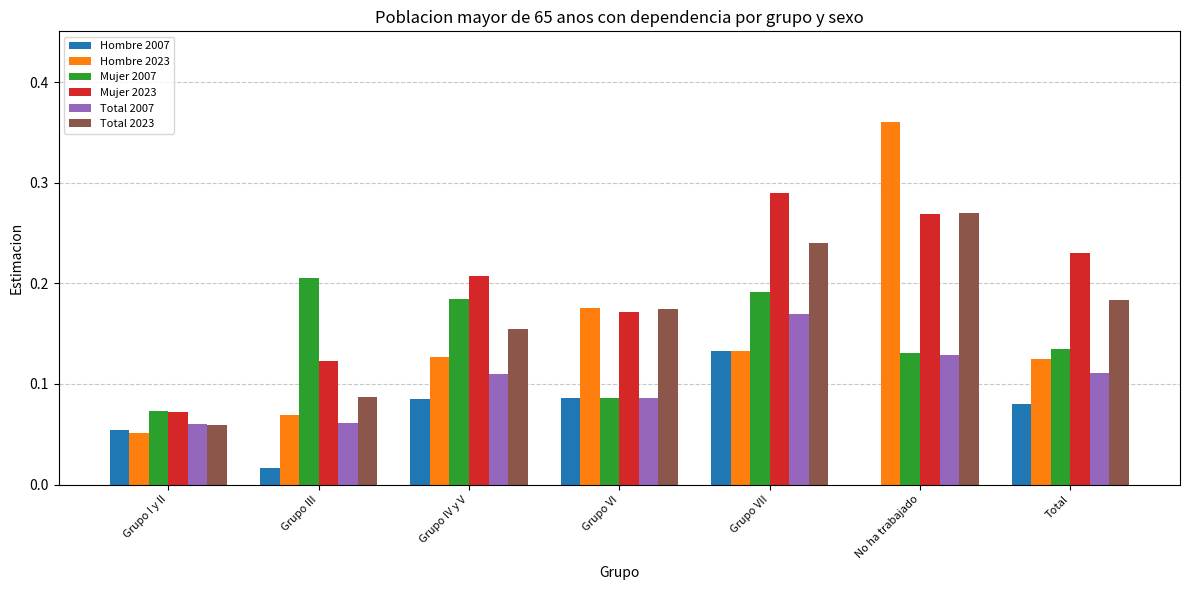

Is the value of Hombre 2007 at Grupo VI greater than the value of Total 2023 at Grupo VII?

No